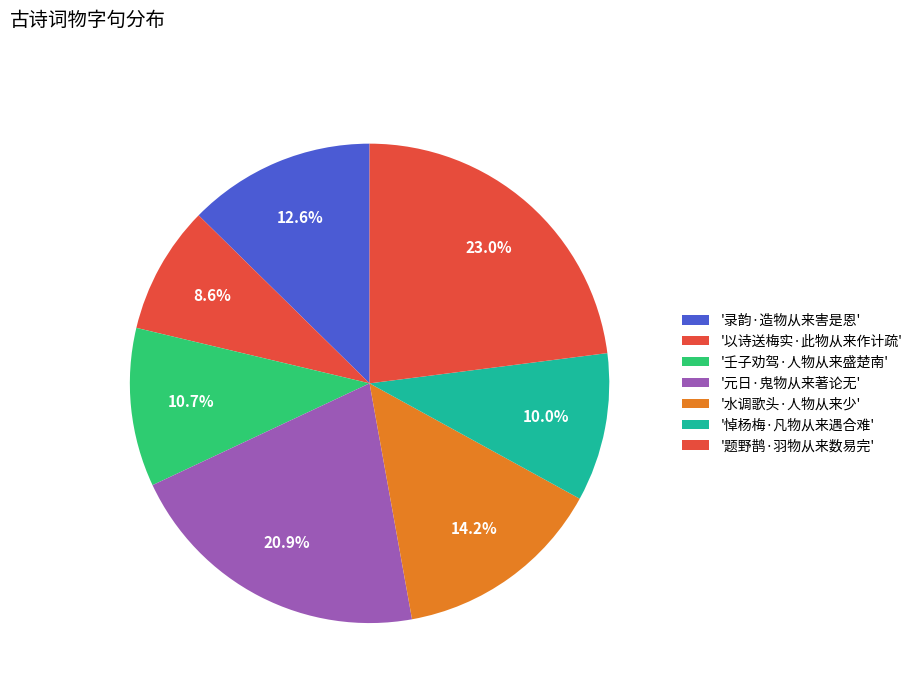

To the nearest percent, what is the difference between the largest and smallest slice percentages?

14%